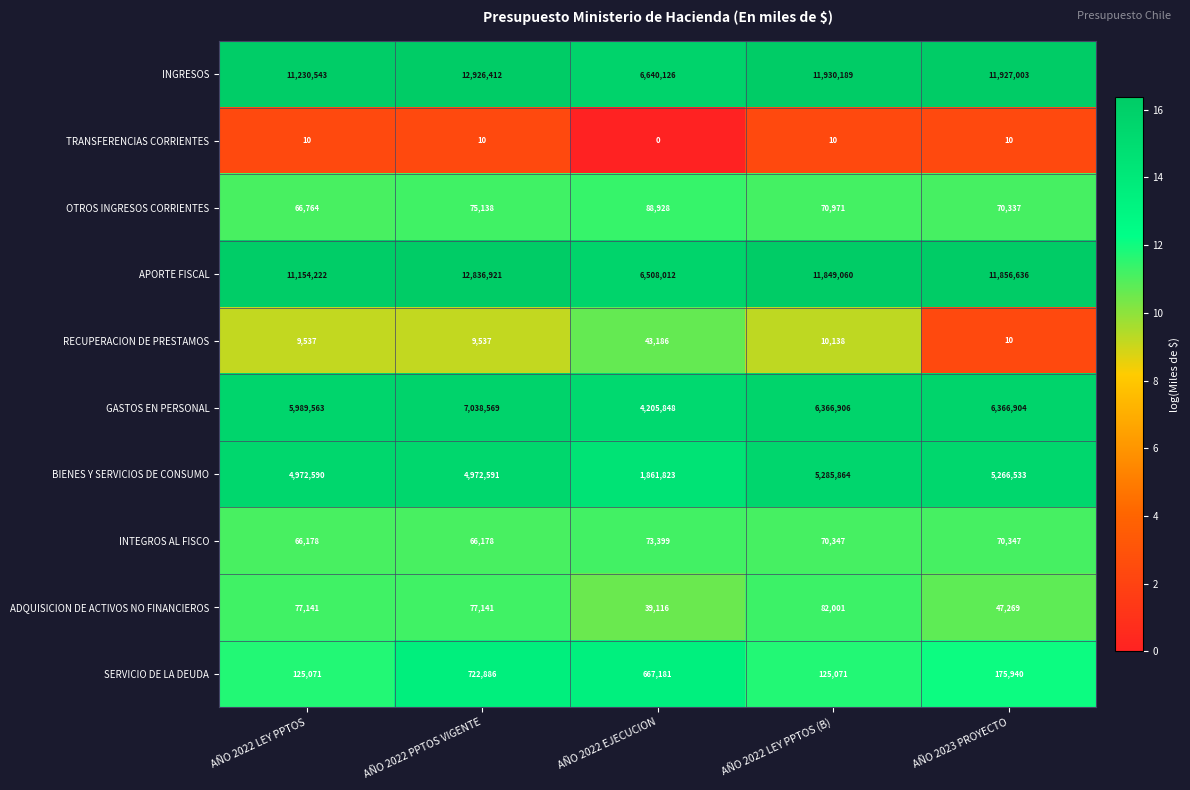

What is the difference between the maximum and minimum values in the SERVICIO DE LA DEUDA series?

597815